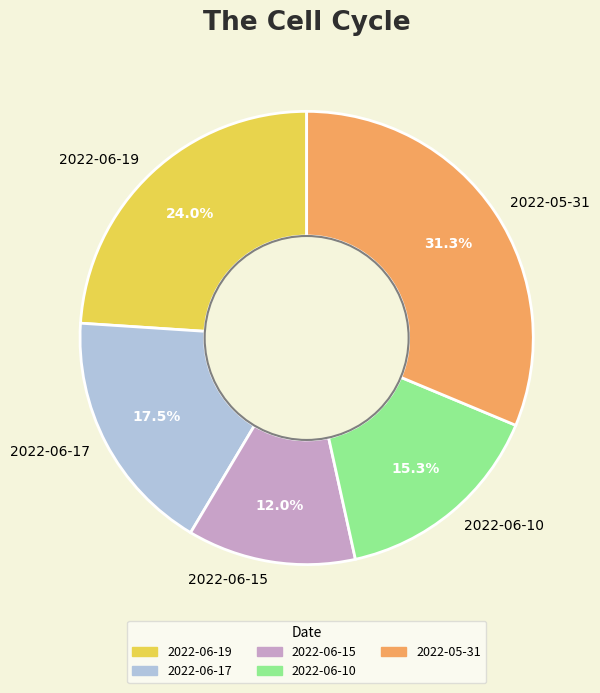

To the nearest percent, what is the average slice percentage?

20%